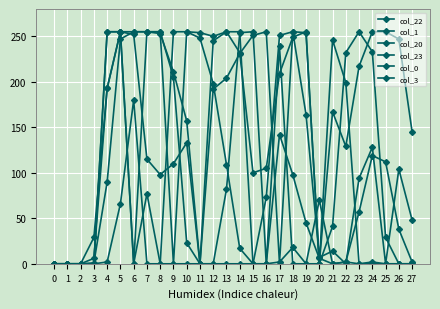

How many data points in col_1 are less than 157?

14